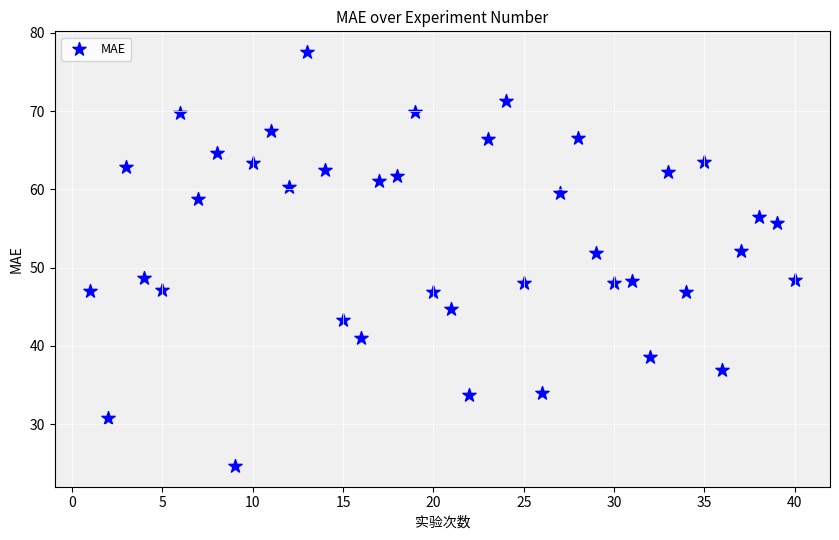

What is the range of X values (max minus min)?

39.0